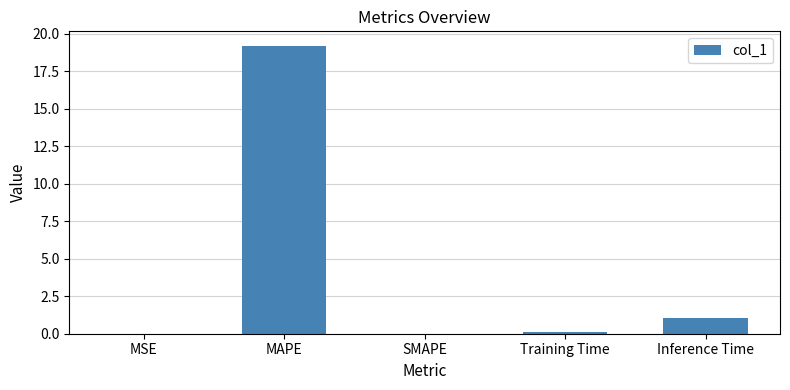

At which label is the value closest to 9?

Inference Time